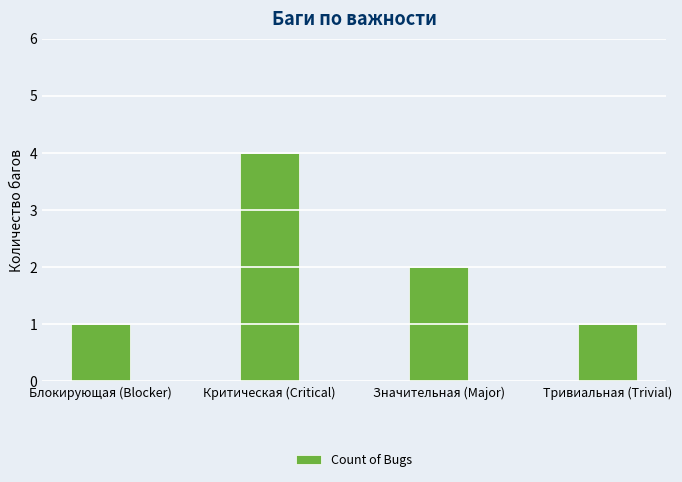

What is the difference between the maximum and minimum values?

3